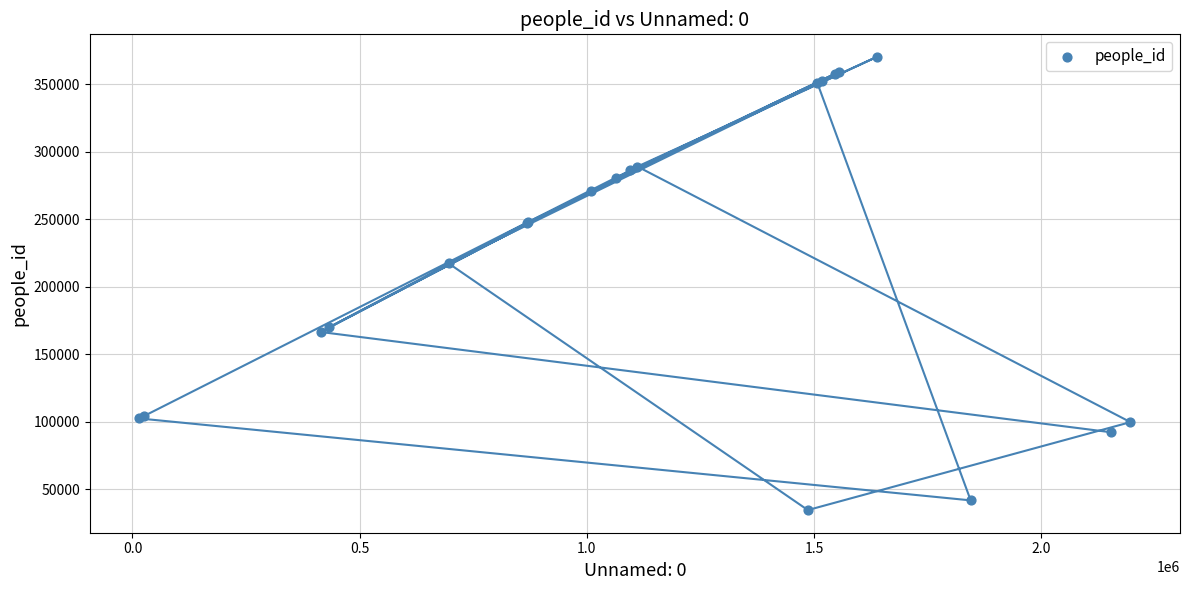

What Y value in the scatter plot is closest to 202516?

217363